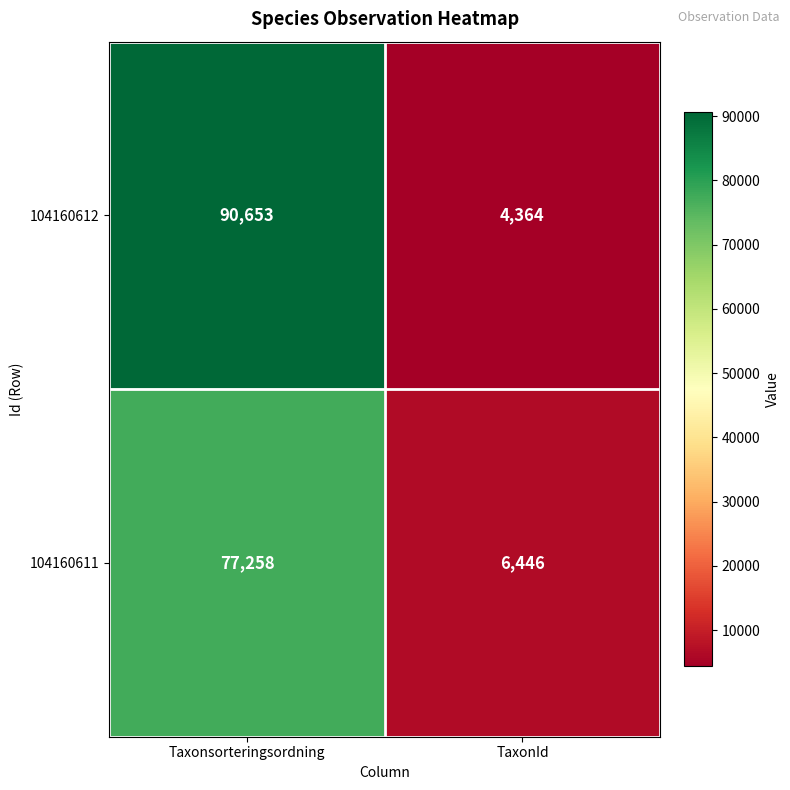

At which category does the chart reach its peak across all series?

Taxonsorteringsordning